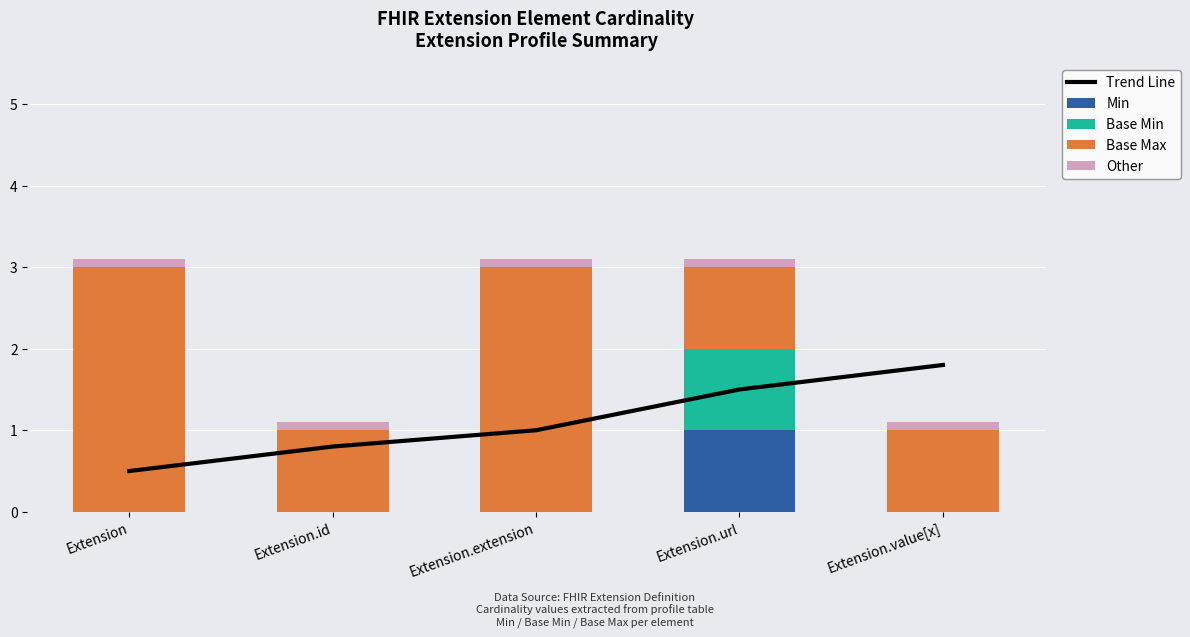

At which label does Trend Line first exceed 1?

Extension.url